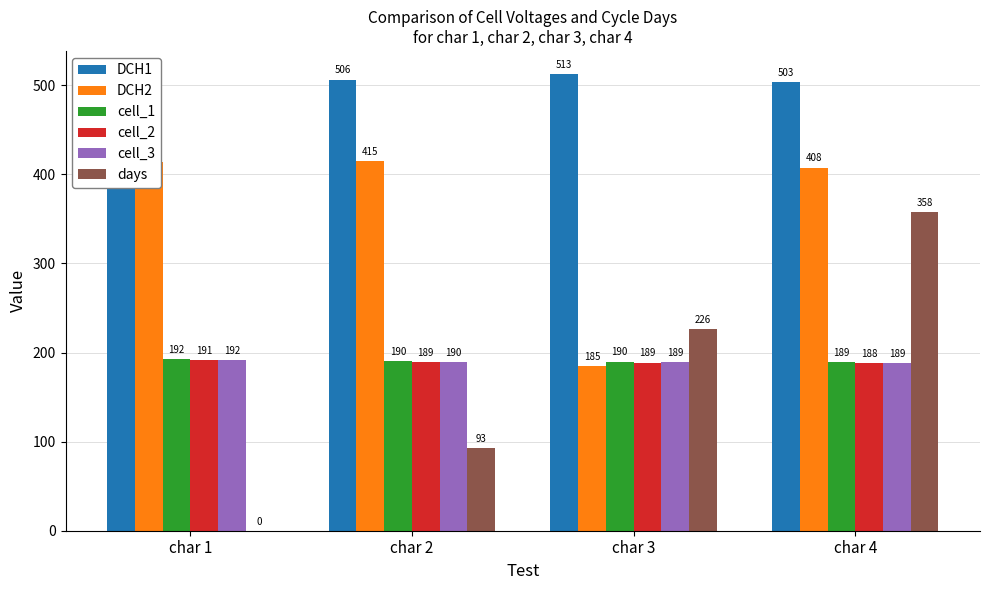

What is the difference between the cell_1 values at char 4 and char 3?

0.6